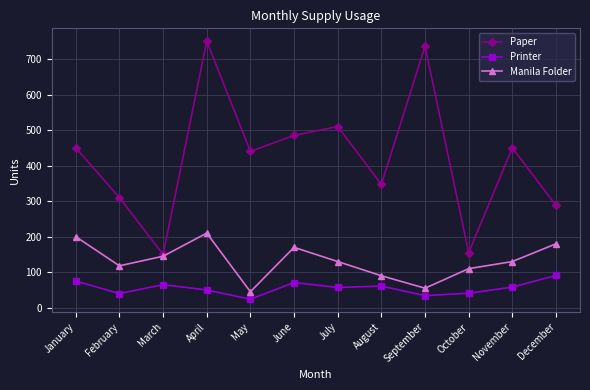

What is the spread (max minus min) of values at December?

197